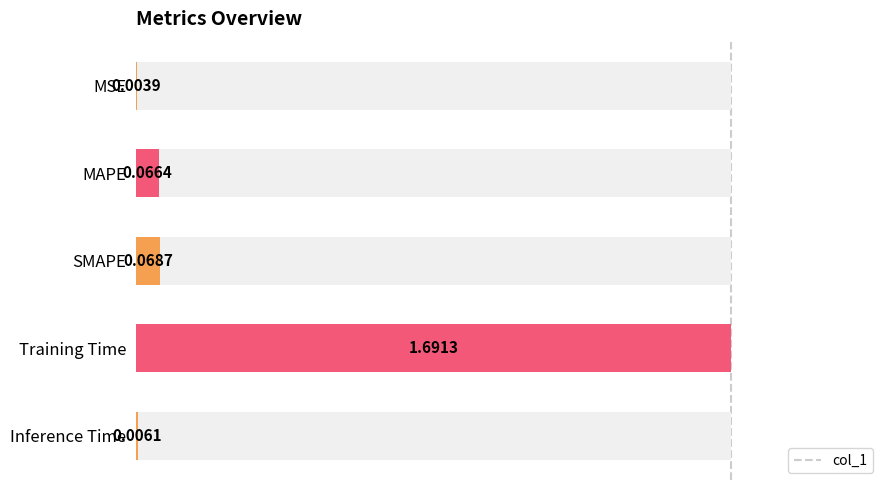

True or false: the data shows 0.1 at SMAPE.

False